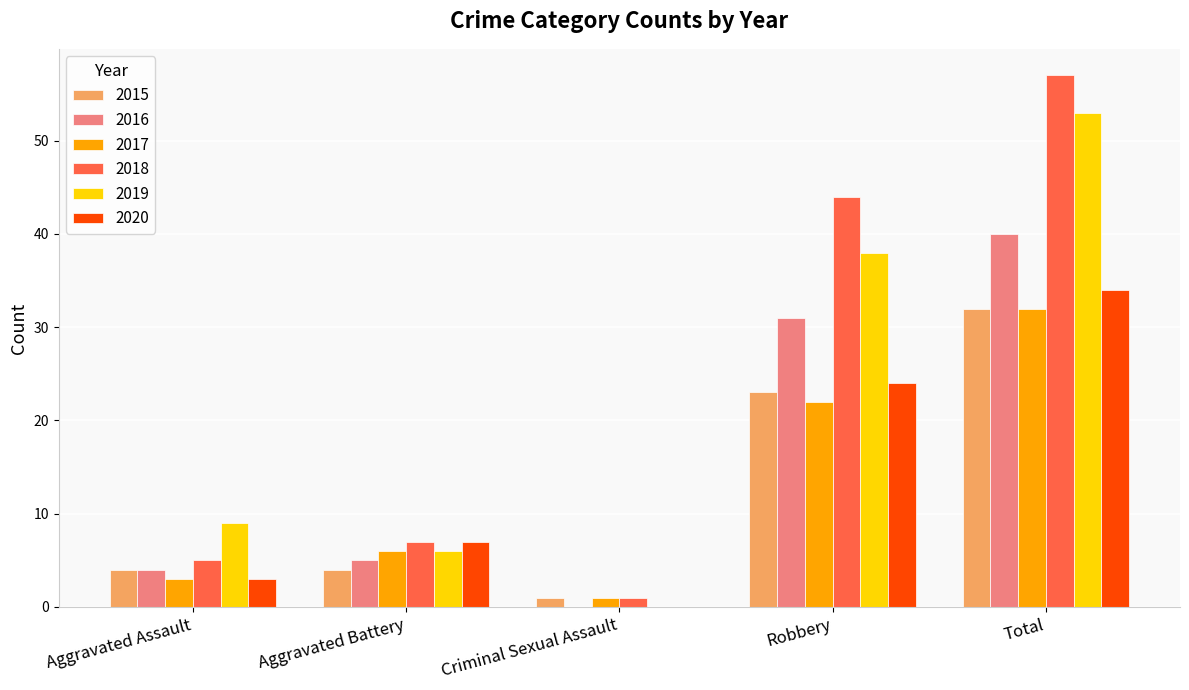

At which category is the sum across all series the highest?

Total